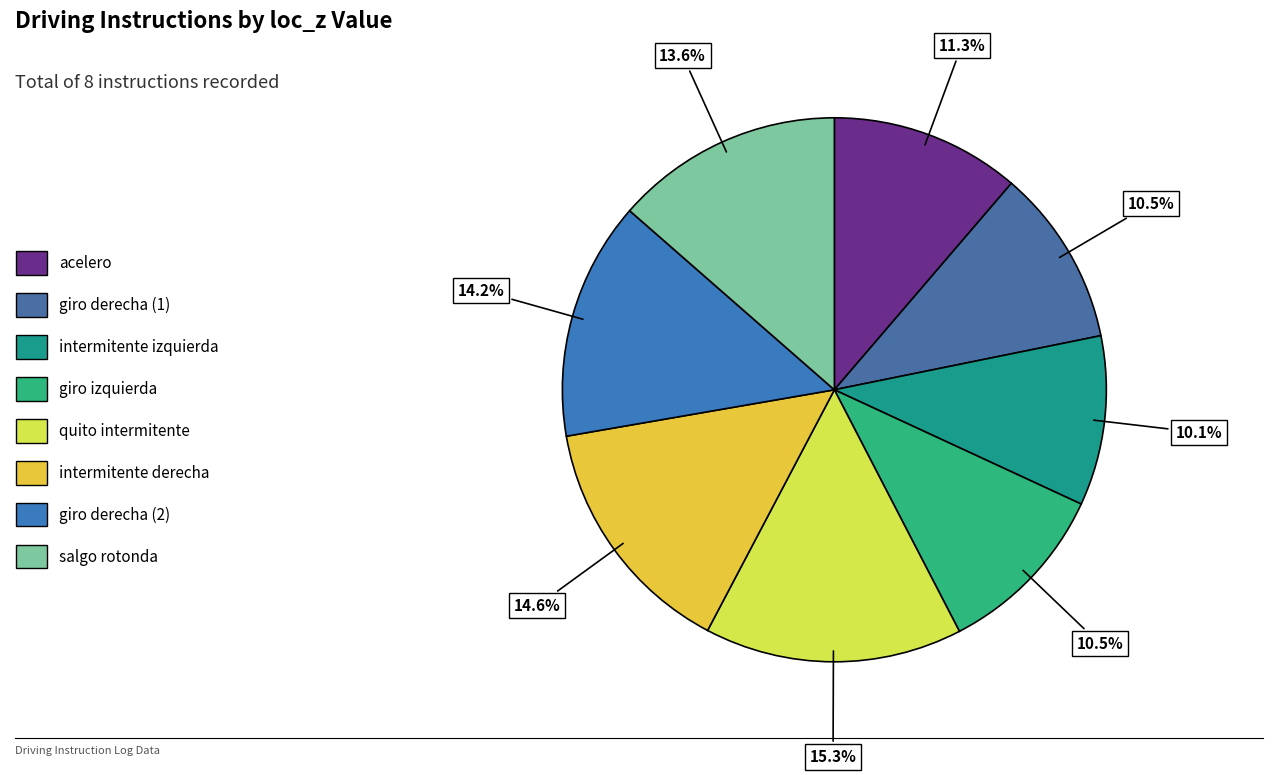

To the nearest percent, what percentage of the pie is giro derecha (1)?

11%